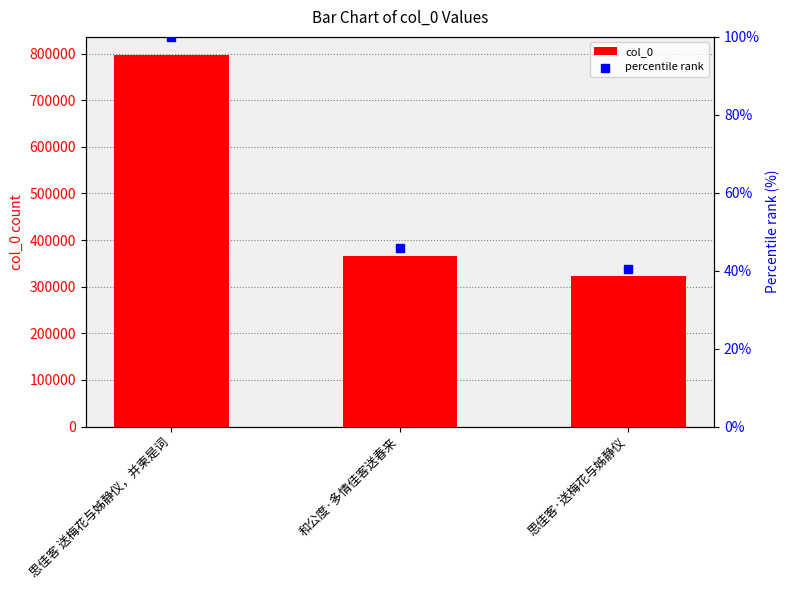

Which series has the largest Y range (max minus min)?

col_0